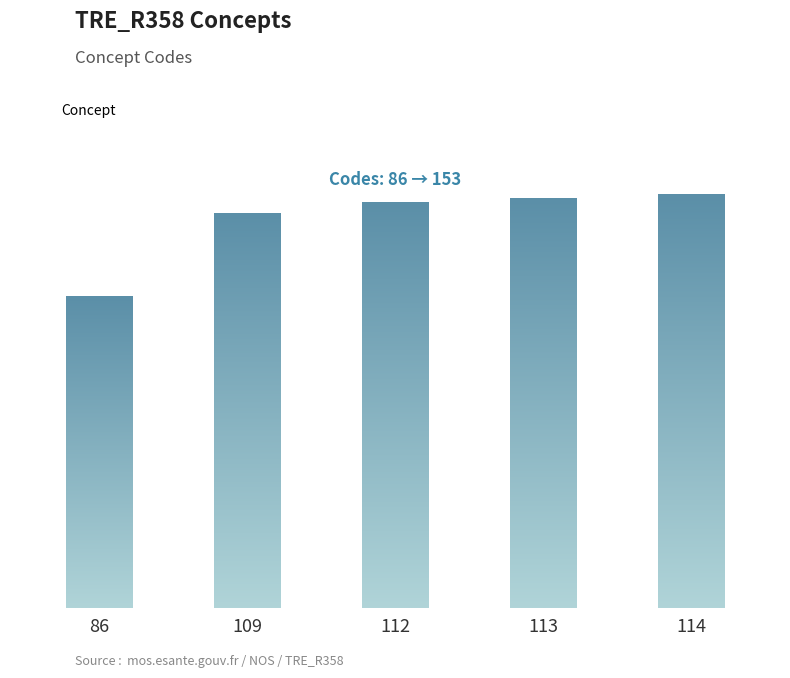

Does the chart contain any negative values?

No